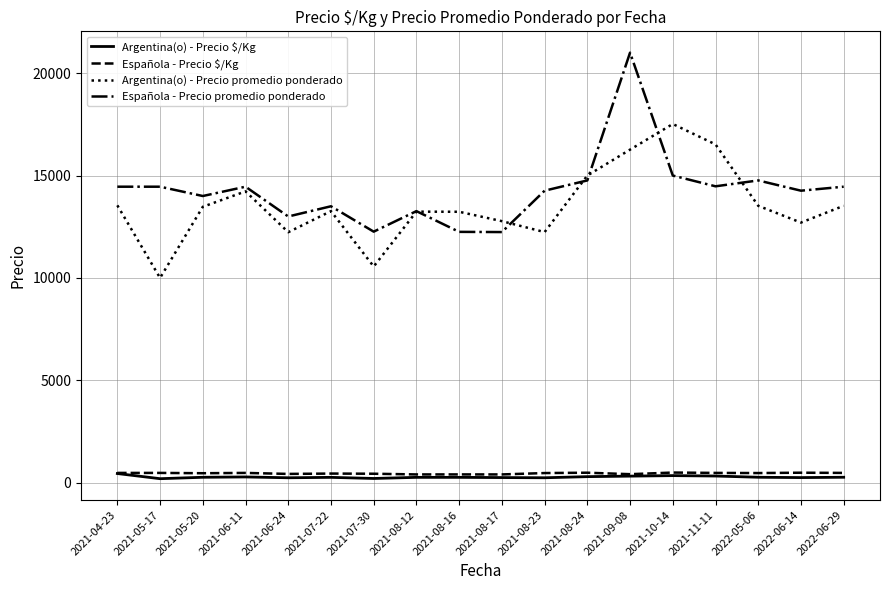

True or false: Española - Precio $/Kg and Española - Precio promedio ponderado cross at least once.

False